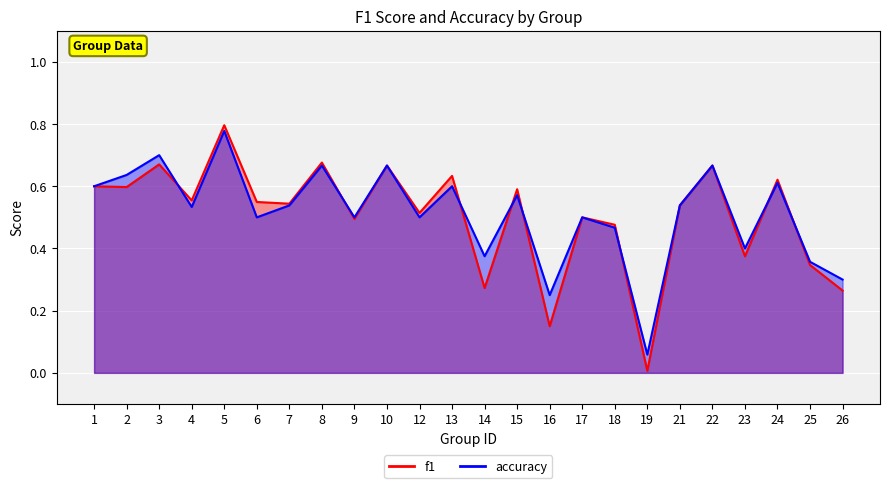

At which category is the sum across all series the highest?

5